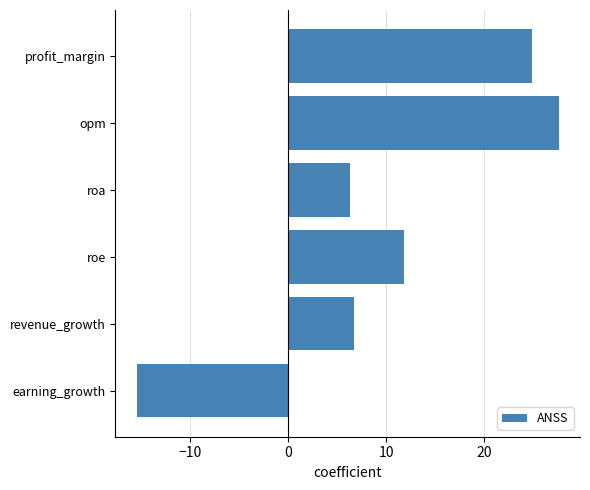

How many values are above zero?

5